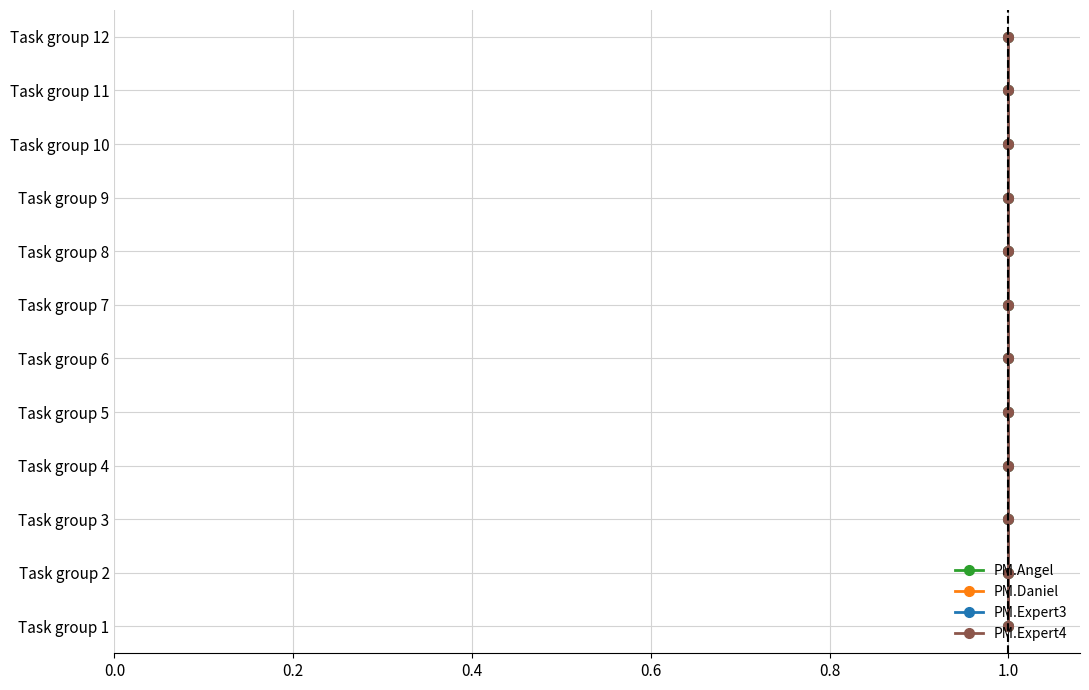

Where is PM.Angel nearest to the value 5?

1.0